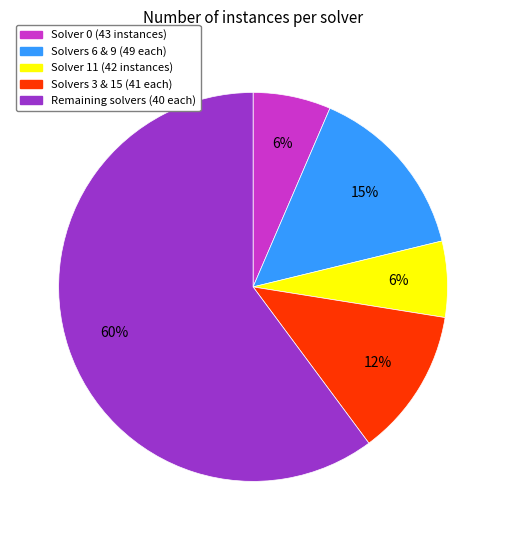

To the nearest percent, what is the average slice percentage?

20%